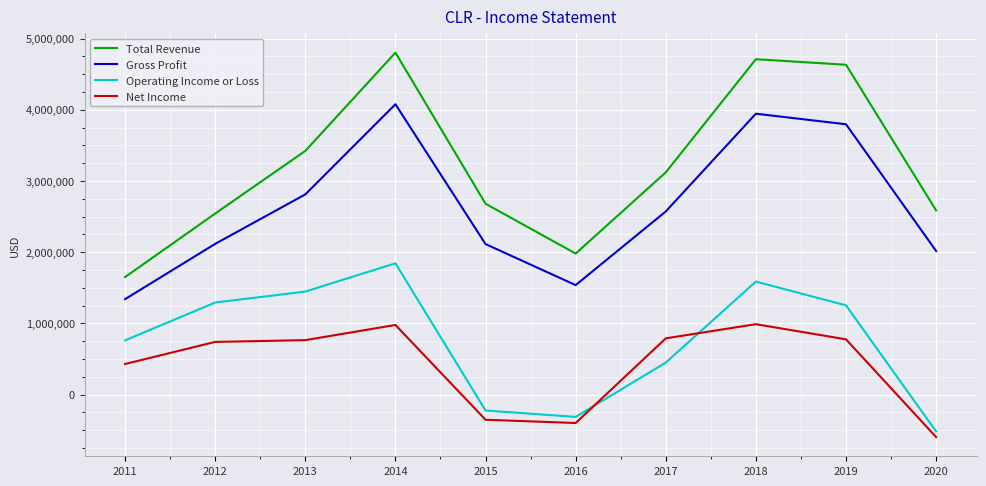

What are all the series names shown in the legend?

Total Revenue, Gross Profit, Operating Income or Loss, Net Income